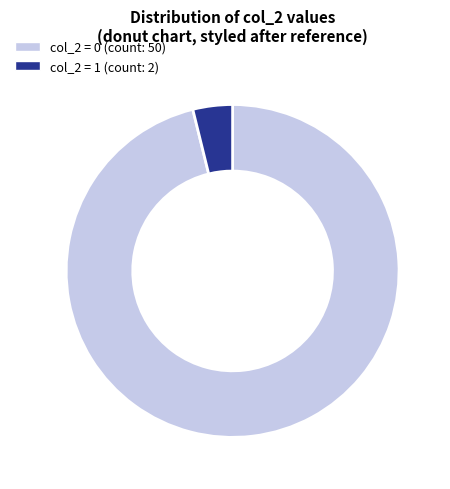

Is there any slice that represents more than half of the pie?

Yes